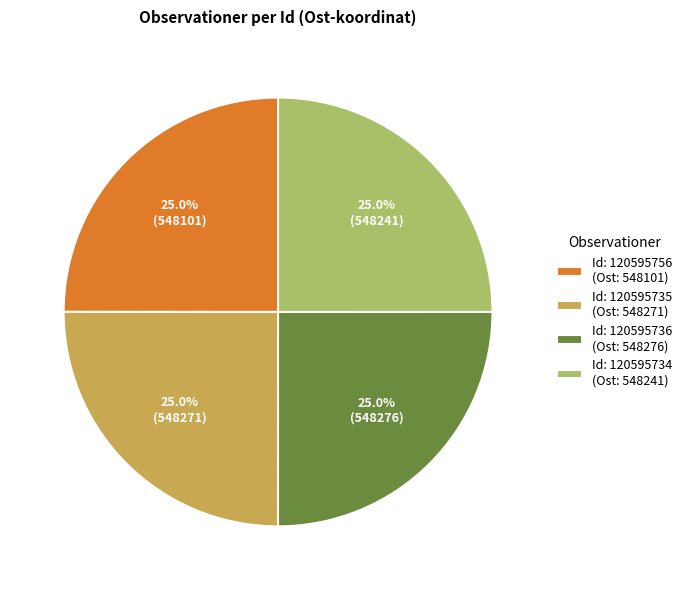

Approximately how many times larger is the value at Id: 120595756 (Ost: 548101) compared to Id: 120595736 (Ost: 548276)?

1.0